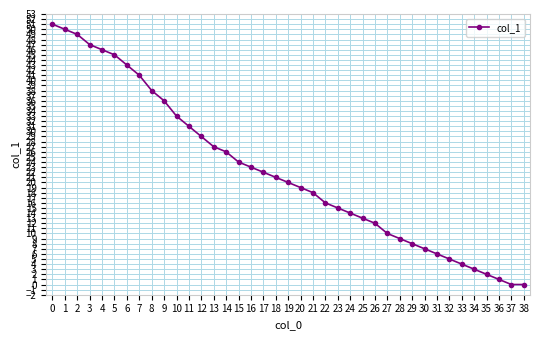

Between 6 and 30, which is larger?

6